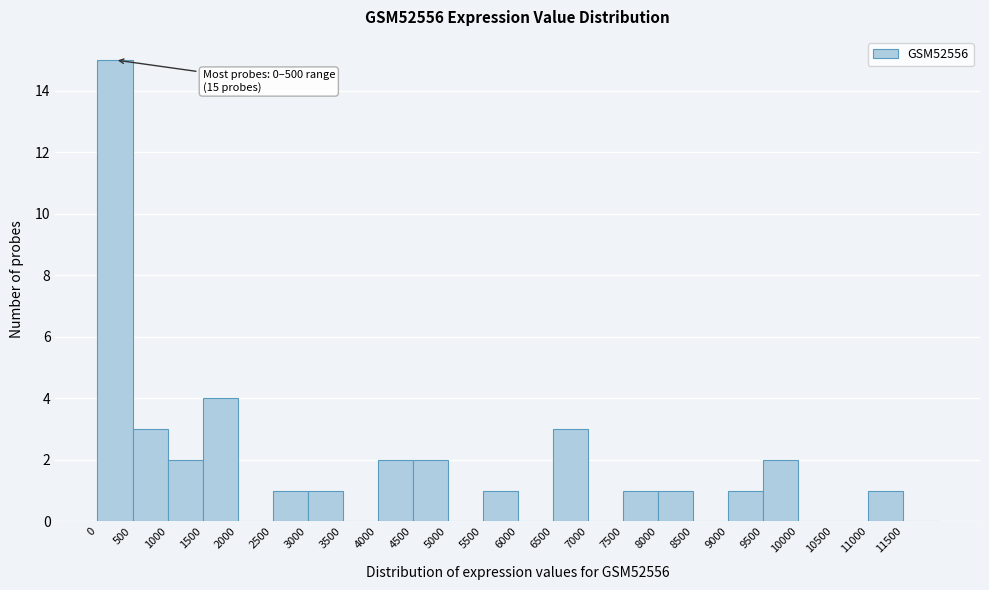

Over which range of the x-axis is the bar tallest?

0 to 500